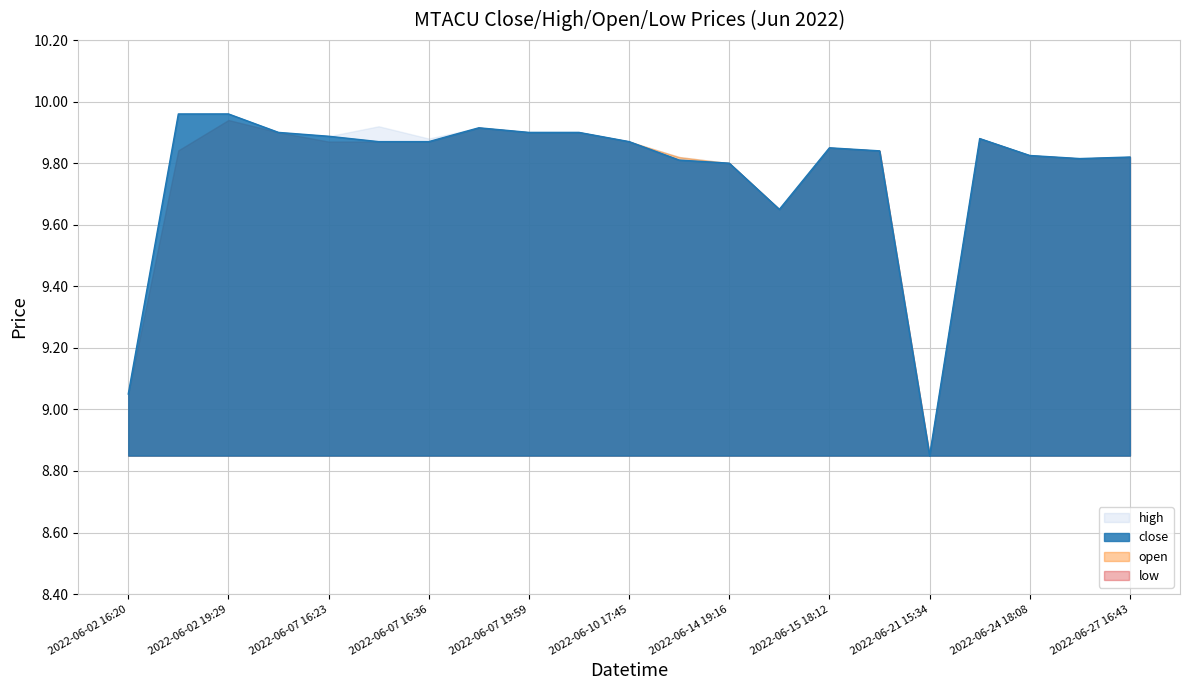

What is the maximum value for high?

10.0